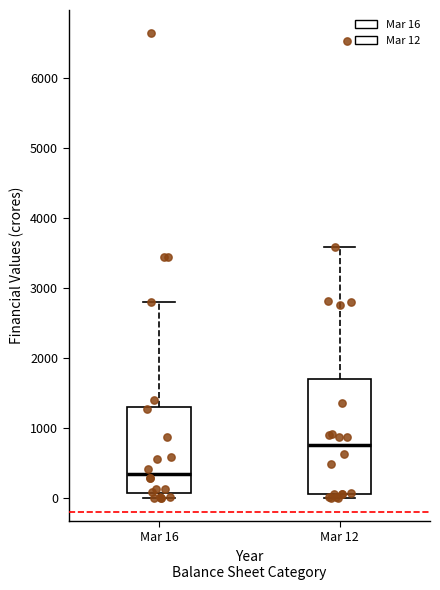

Which box's median line is the highest?

Mar 12